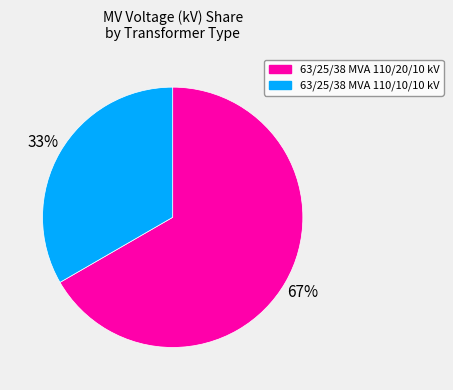

Is it true that 63/25/38 MVA 110/20/10 kV is 74% of the pie?

False